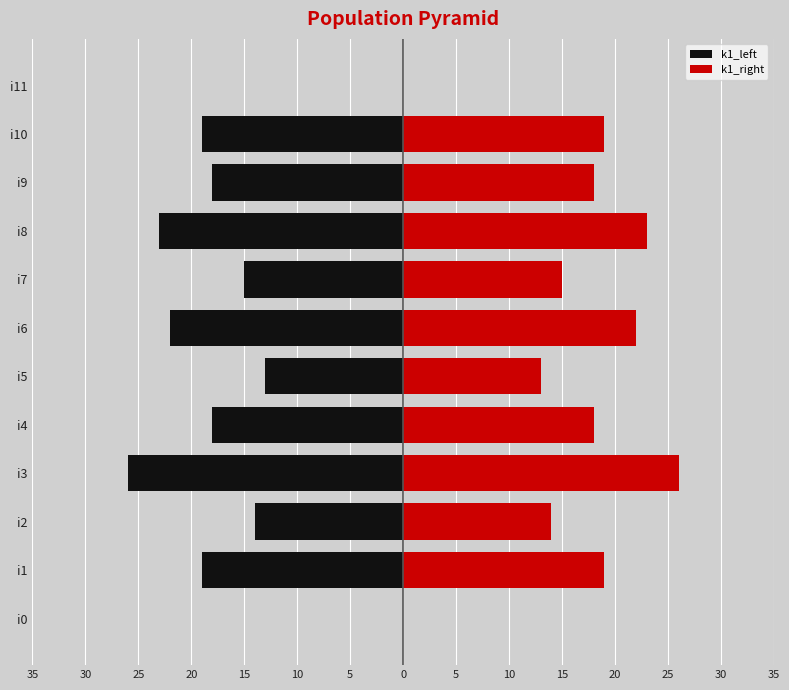

Which series has the largest total across all categories?

k1_right